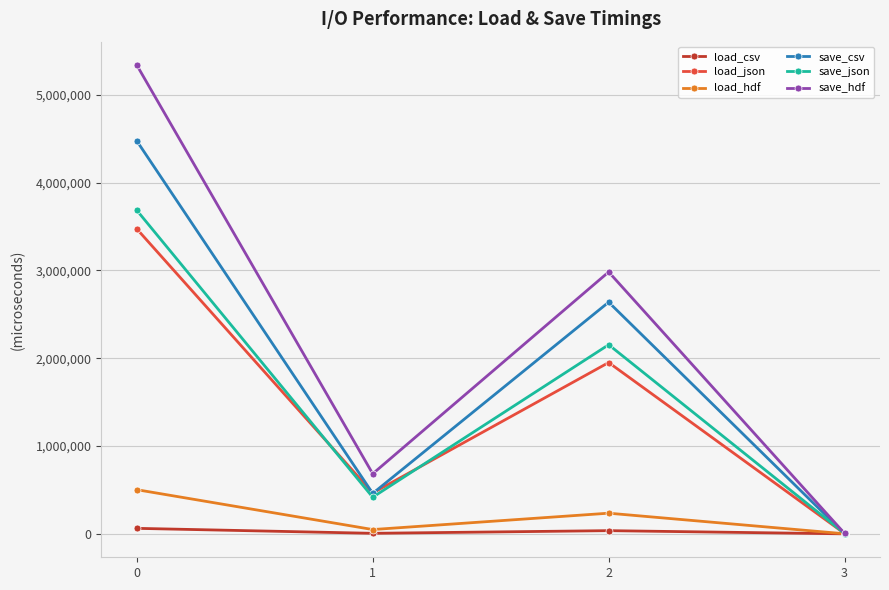

Rank the categories by save_hdf value from lowest to highest.

3, 1, 2, 0